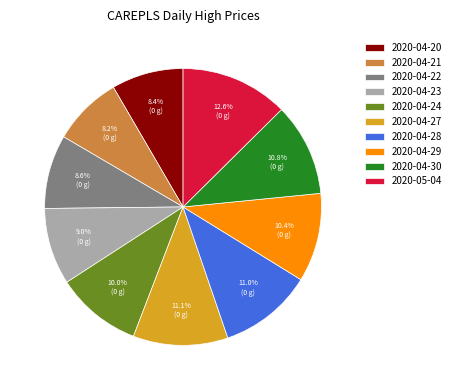

How many segments does this pie chart have?

10